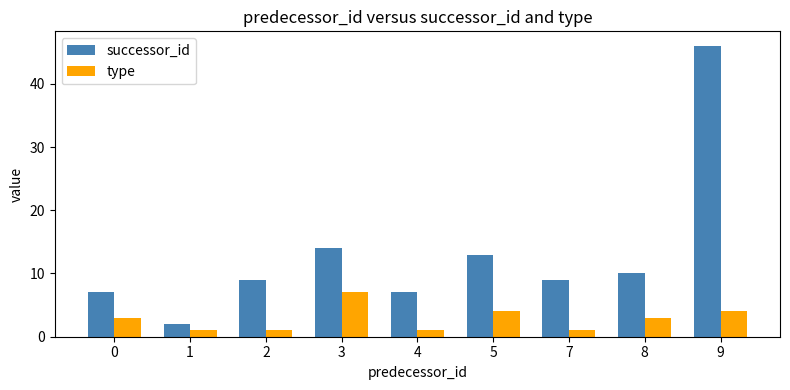

True or false: successor_id has a value of 5 at 8.

False